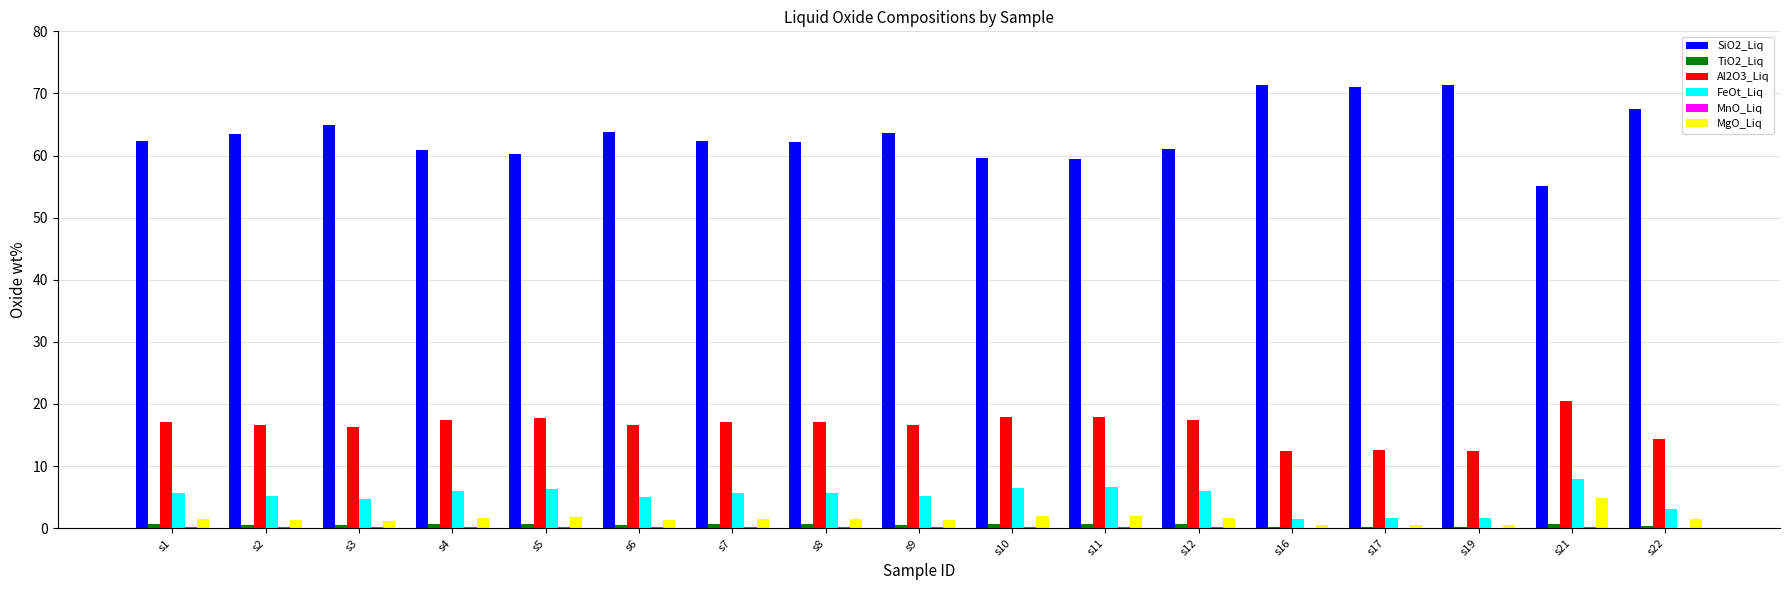

Which series has the largest total across all categories?

SiO2_Liq